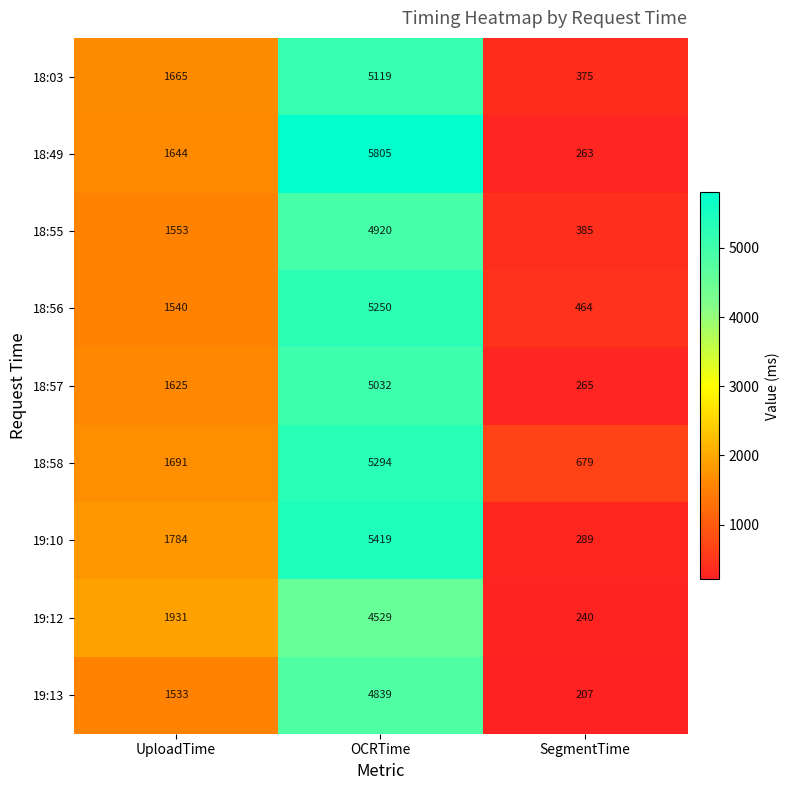

Between UploadTime and OCRTime, which series saw the biggest shift?

18:49